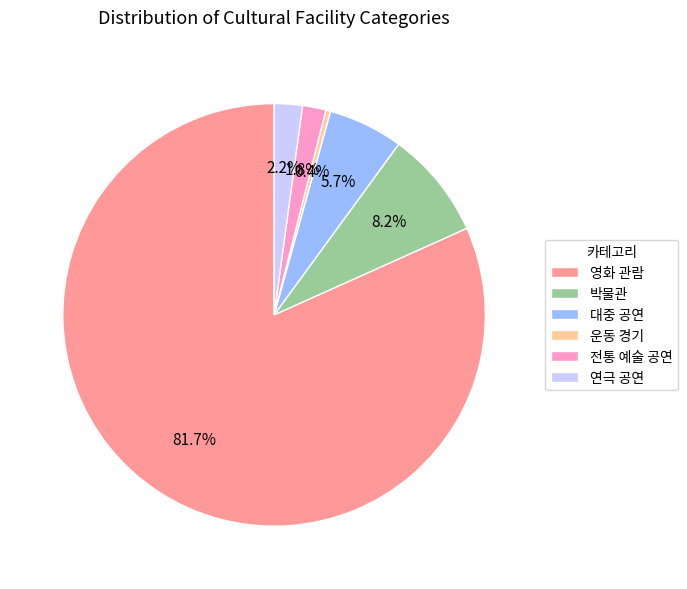

To the nearest percent, what is the difference between the largest and smallest slice percentages?

81%